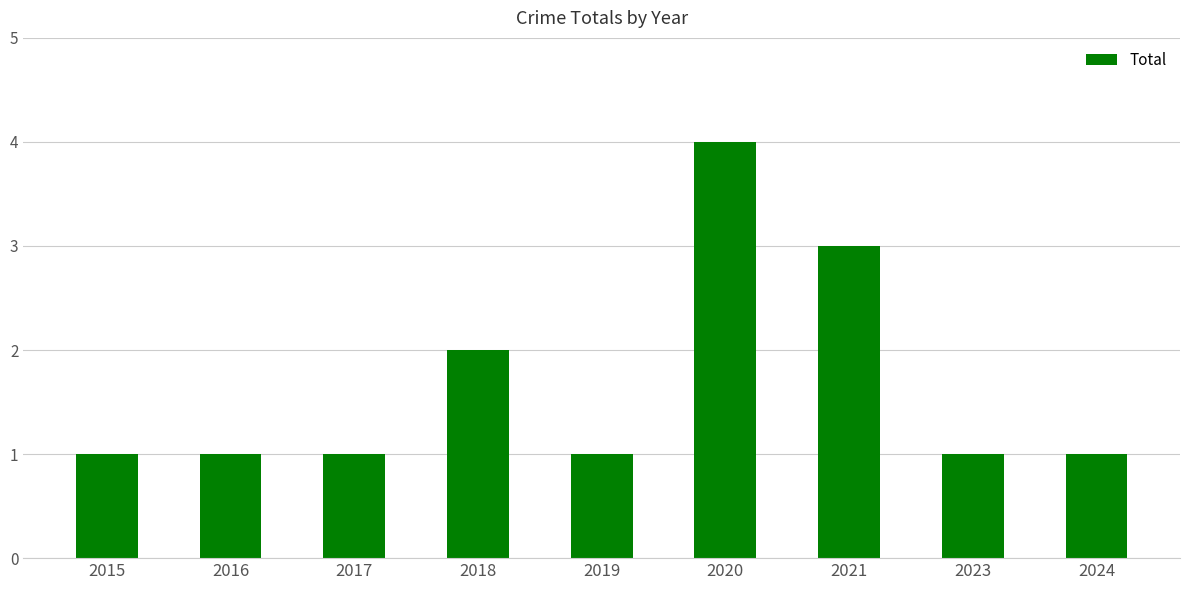

Reading left to right, extract all data points from this chart.

2015=1	2016=1	2017=1	2018=2	2019=1	2020=4	2021=3	2023=1	2024=1